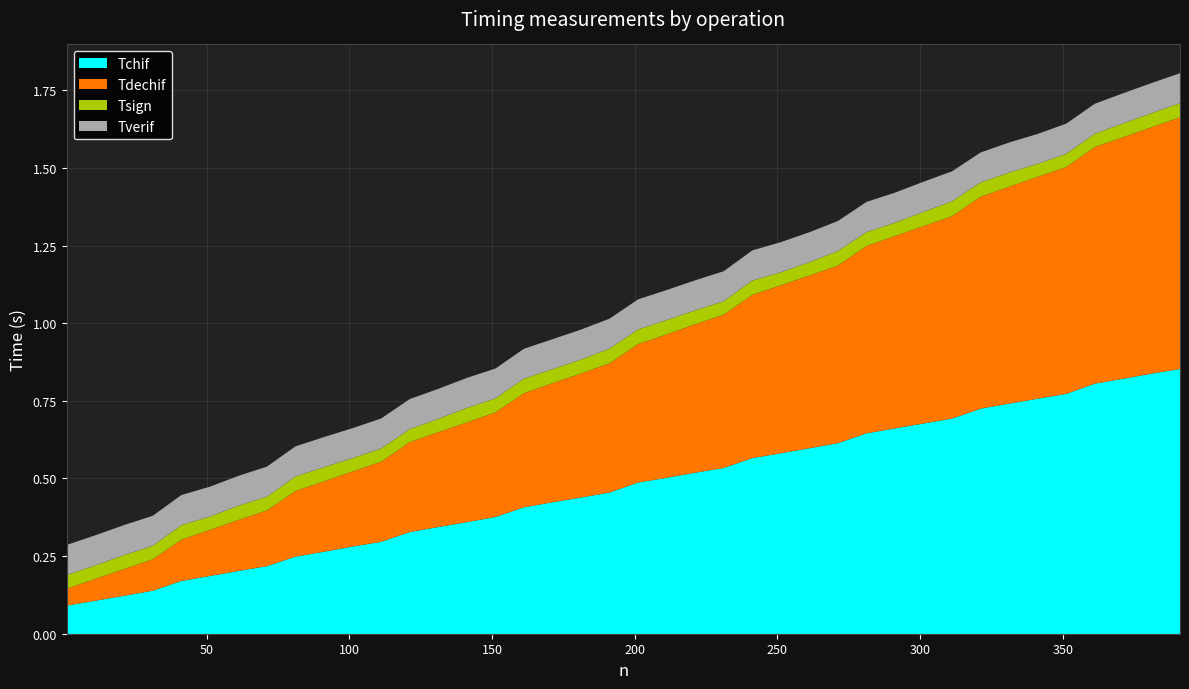

Count the Tsign values in the range 0 to 1.

40